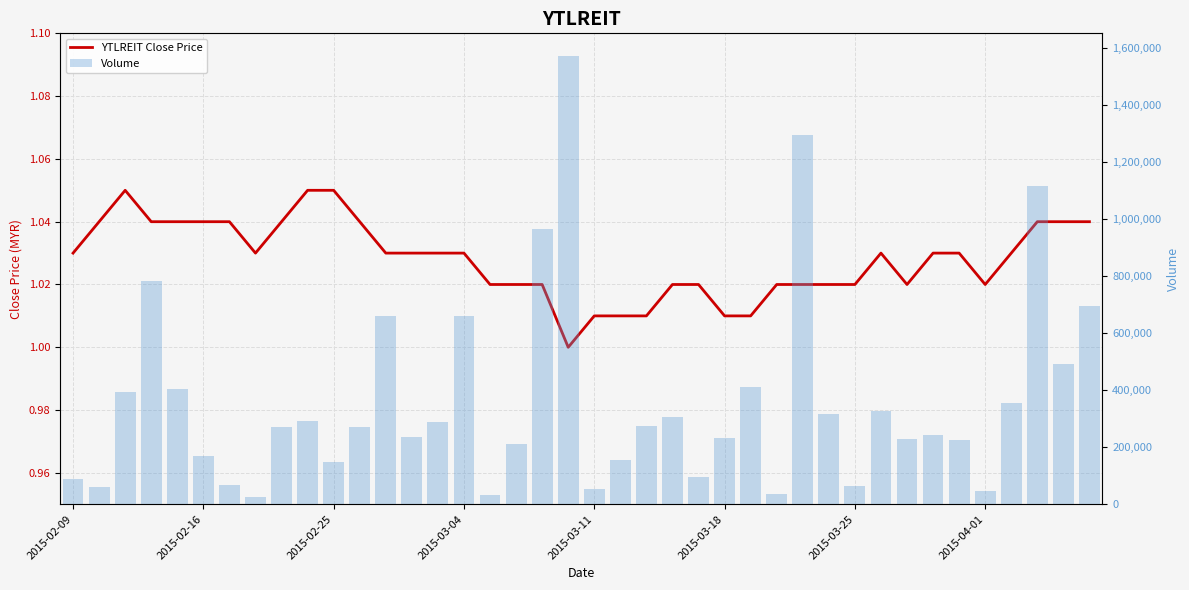

Is it true that YTLREIT Close Price equals 1.3 at 26?

False